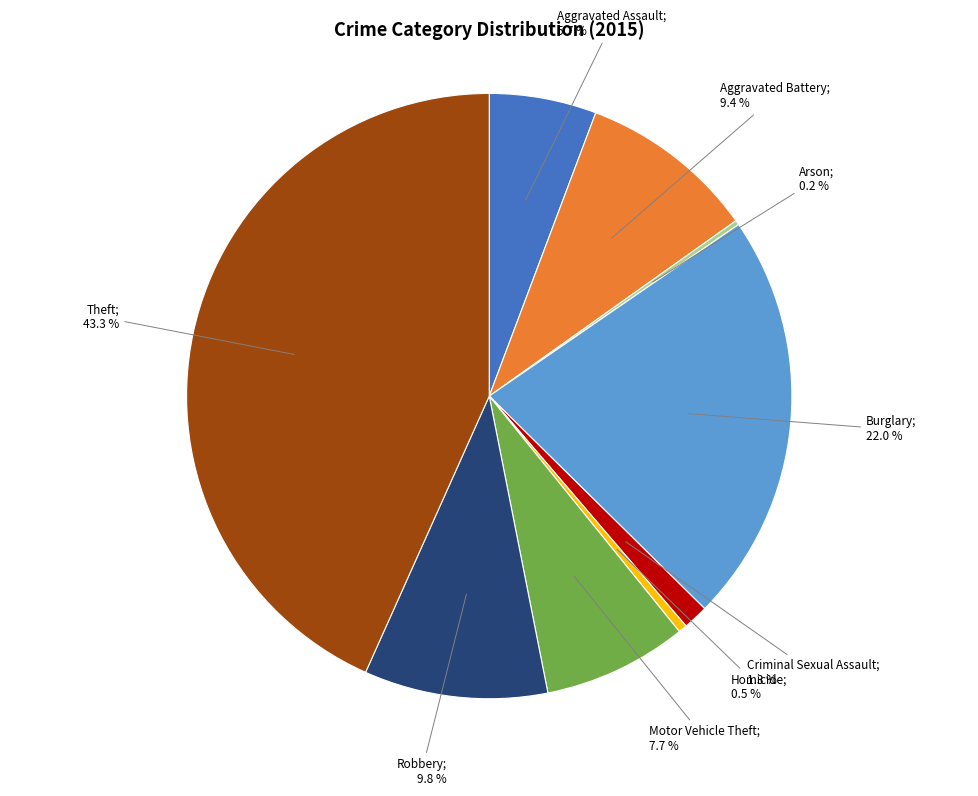

Is there any slice that represents more than half of the pie?

No